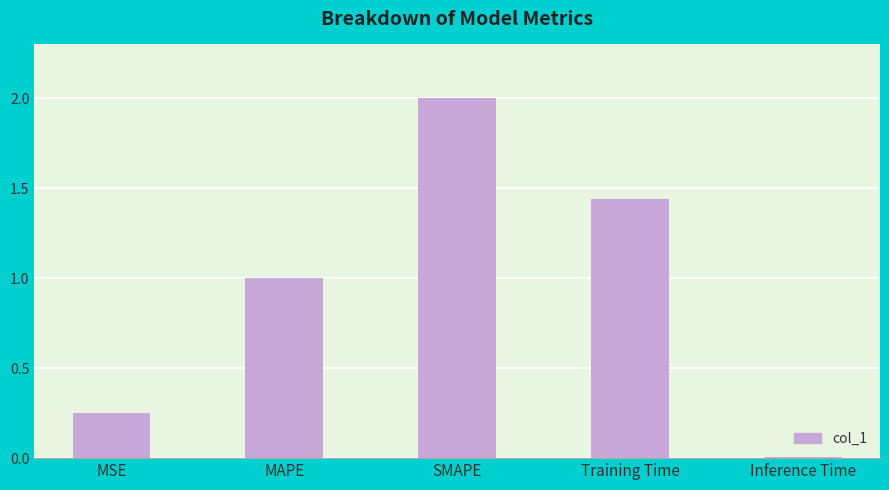

Is it true that the value at Inference Time is 0.0?

True